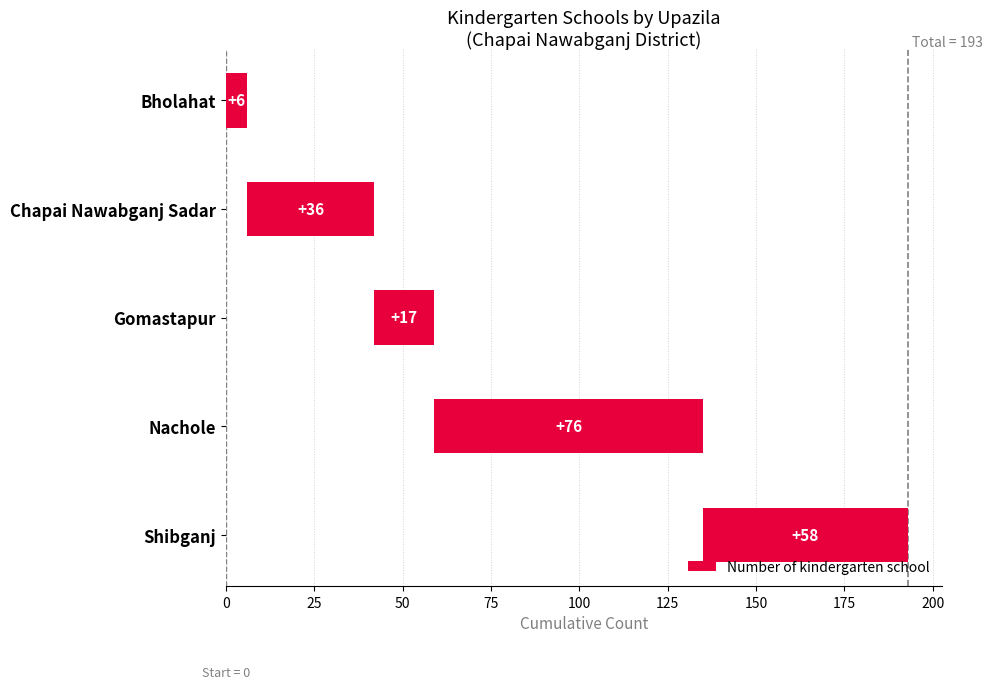

Reading left to right, transcribe all the data shown in this chart.

6	36	17	76	58